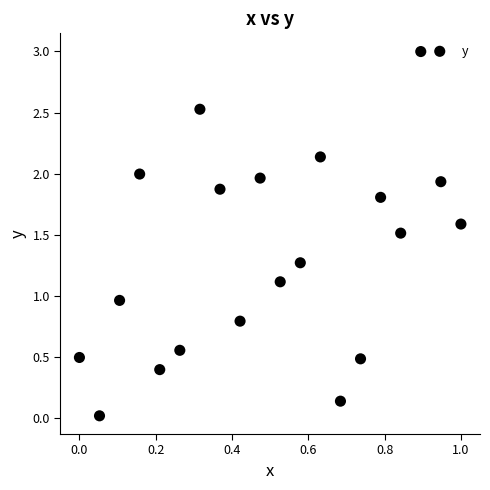

What is the range of Y values (max minus min)?

3.0